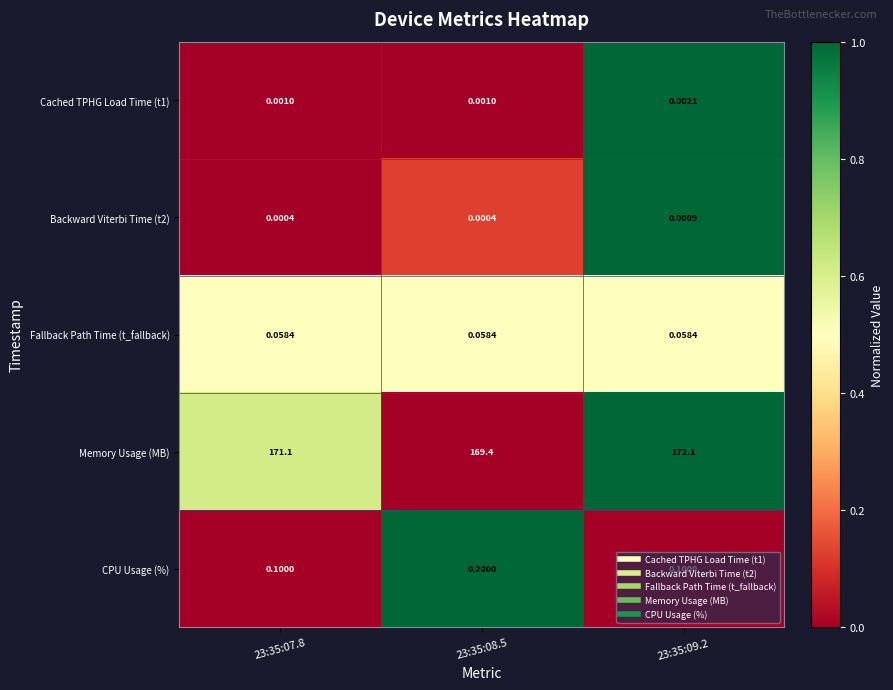

Which series has the largest range (max minus min)?

Memory Usage (MB)